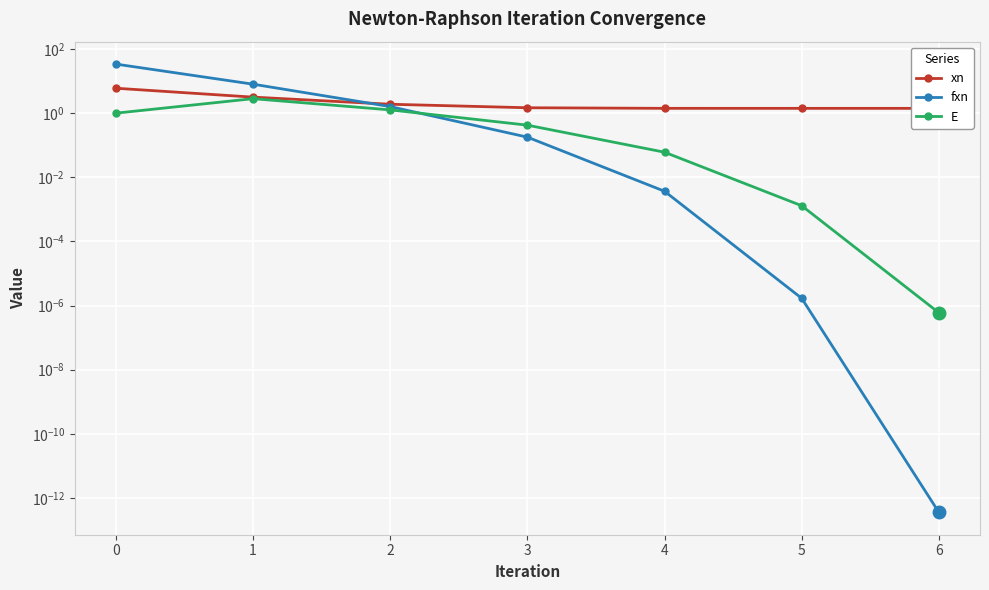

Reading left to right, transcribe all the data shown in this chart.

xn: 0=6.0	1=3.2	2=1.9	3=1.5	4=1.4	5=1.4	6=1.4
fxn: 0=34.0	1=8.0	2=1.6	3=0.2	4=0.0	5=0.0	6=0.0
E: 0=1.0	1=2.8	2=1.3	3=0.4	4=0.1	5=0.0	6=0.0